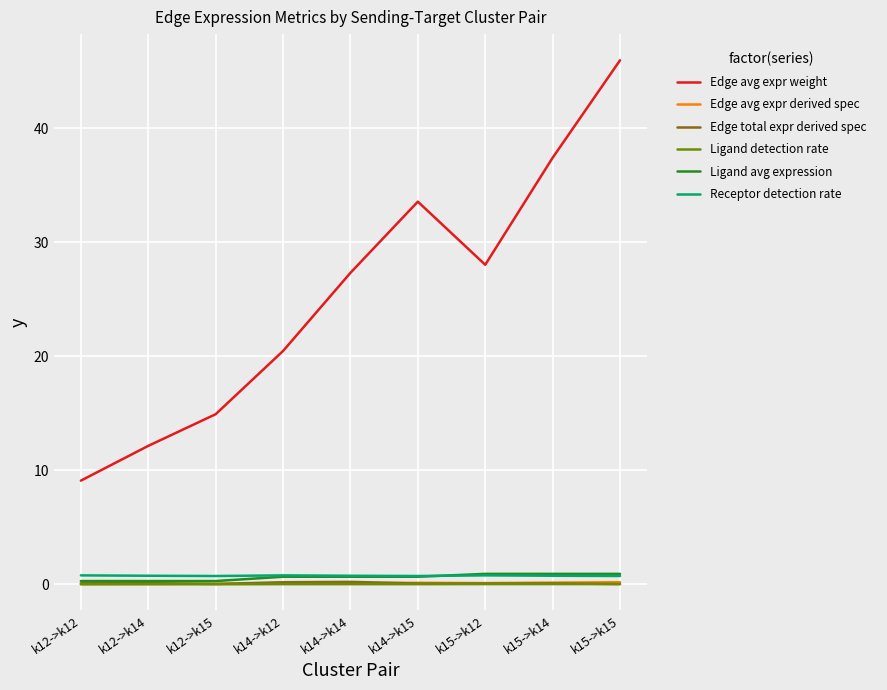

What is the greatest value displayed?

46.0